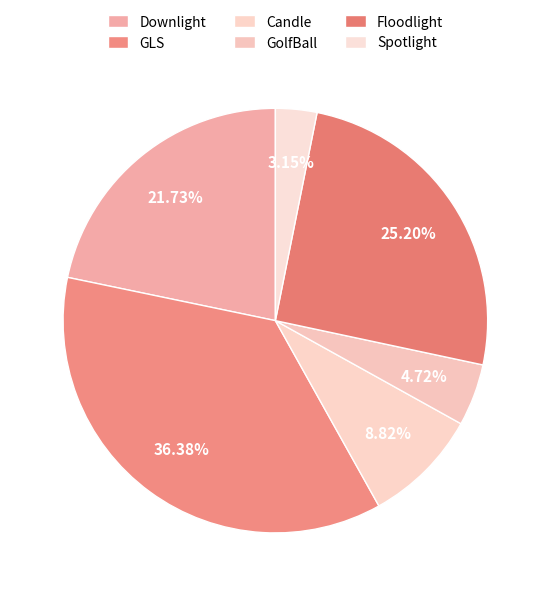

To the nearest percent, what is the difference between the GLS and Downlight slice percentages?

15%